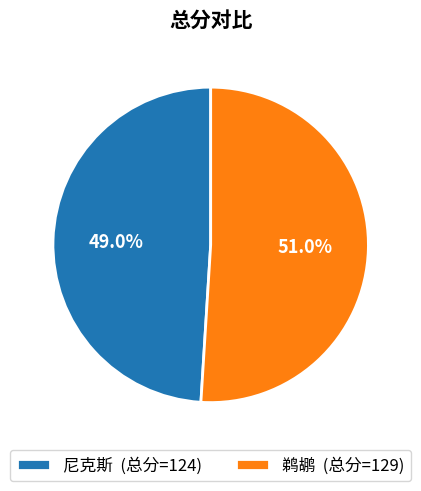

Does any single category account for the majority?

Yes